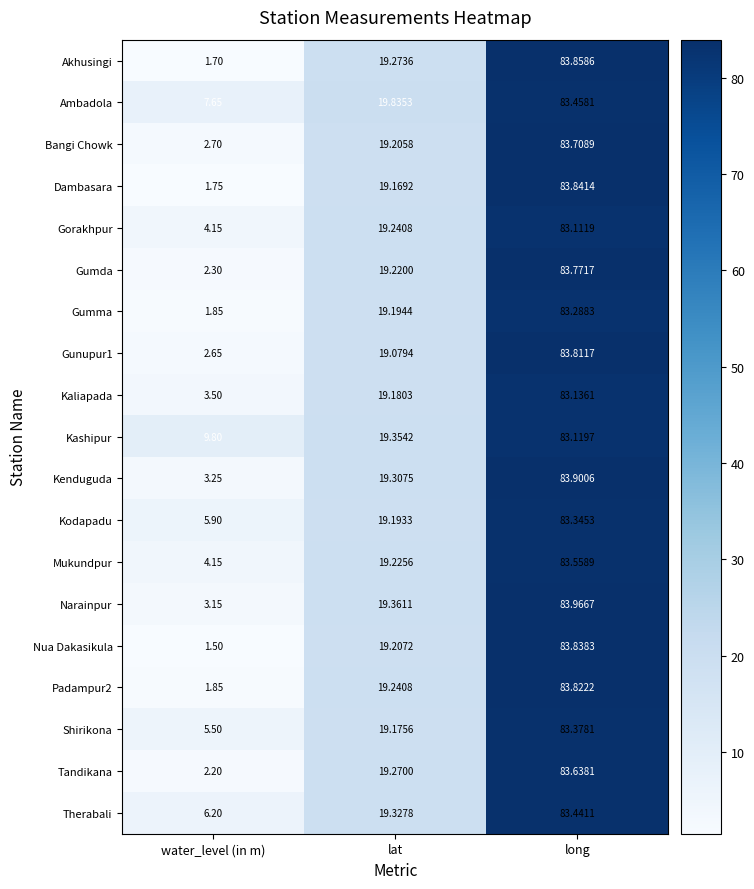

List the labels in order of Akhusingi value, smallest first.

water_level (in m), lat, long